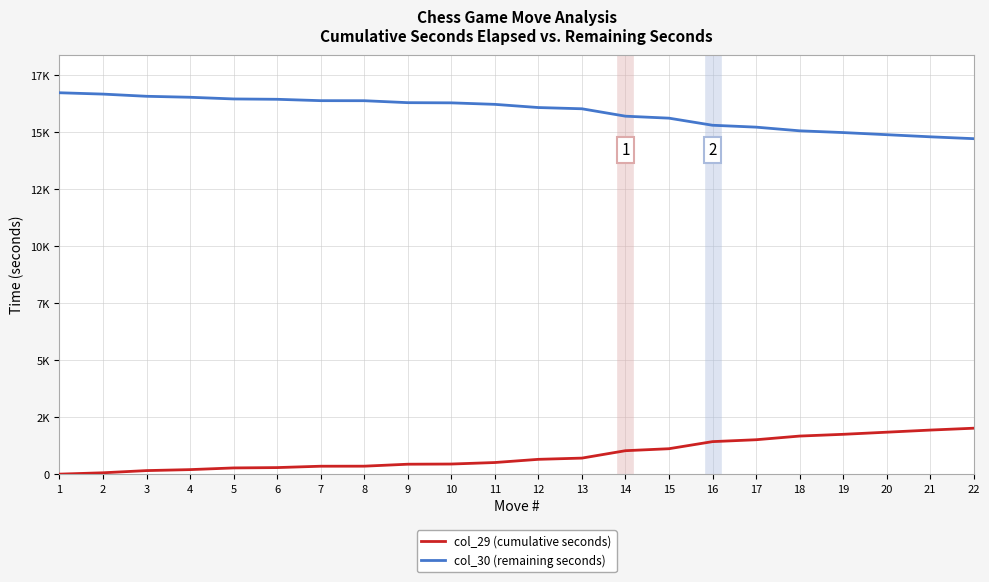

Which has a higher value, 10 or 1?

10